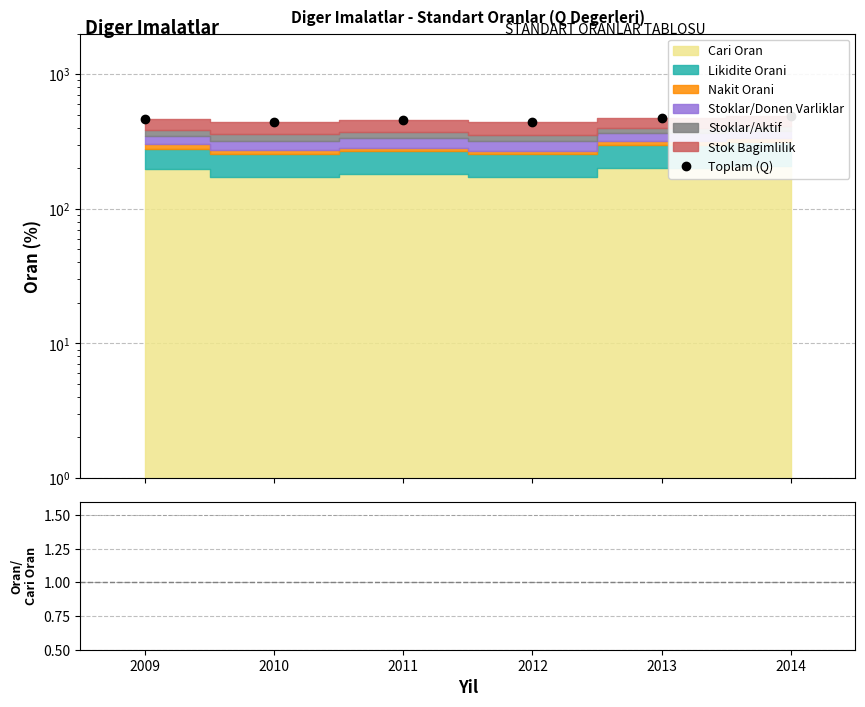

What is the spread (max minus min) of values at 2013?

471.1